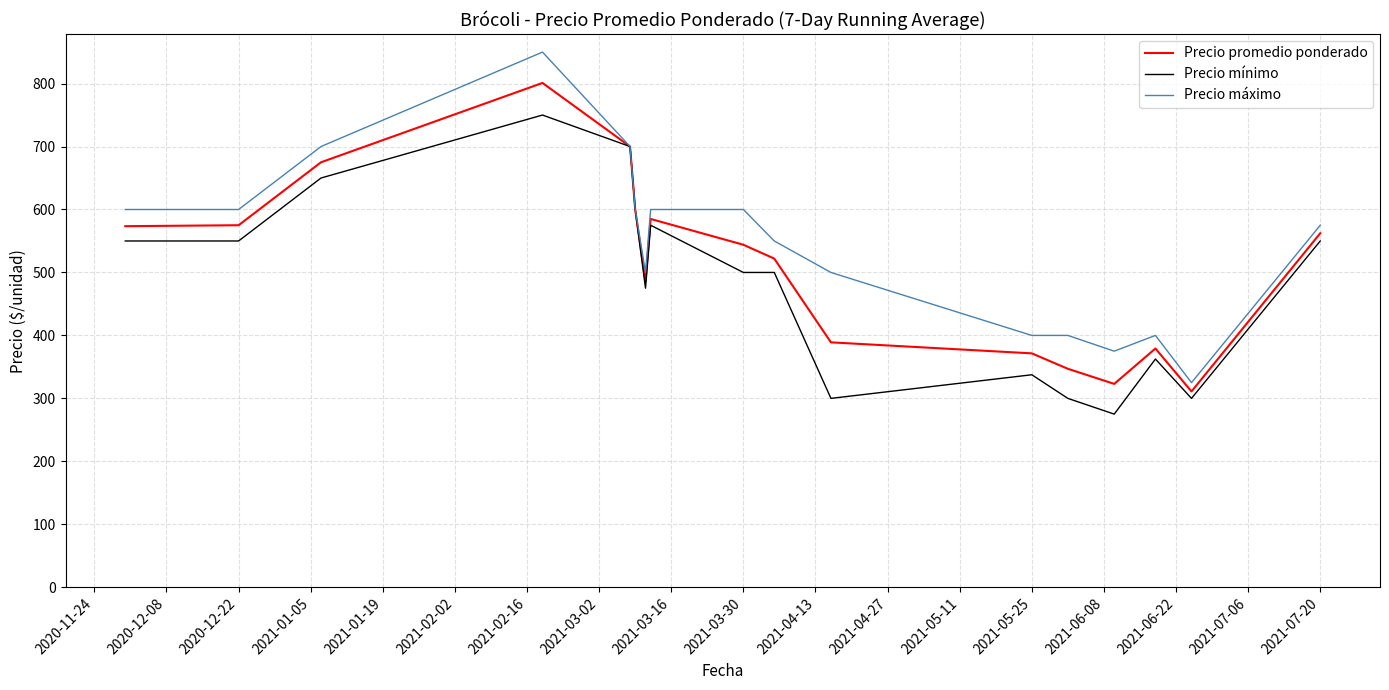

Which series has the largest range (max minus min)?

Precio máximo